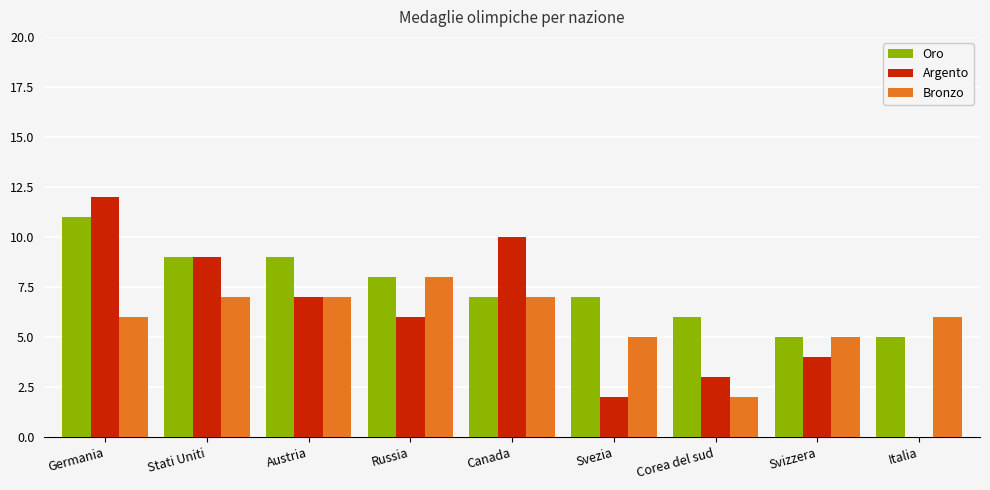

Is it true that Argento equals 6 at Russia?

True